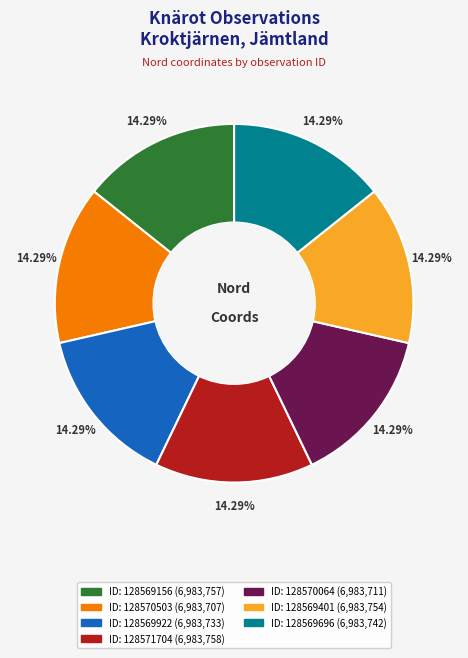

Does any single category account for the majority?

No